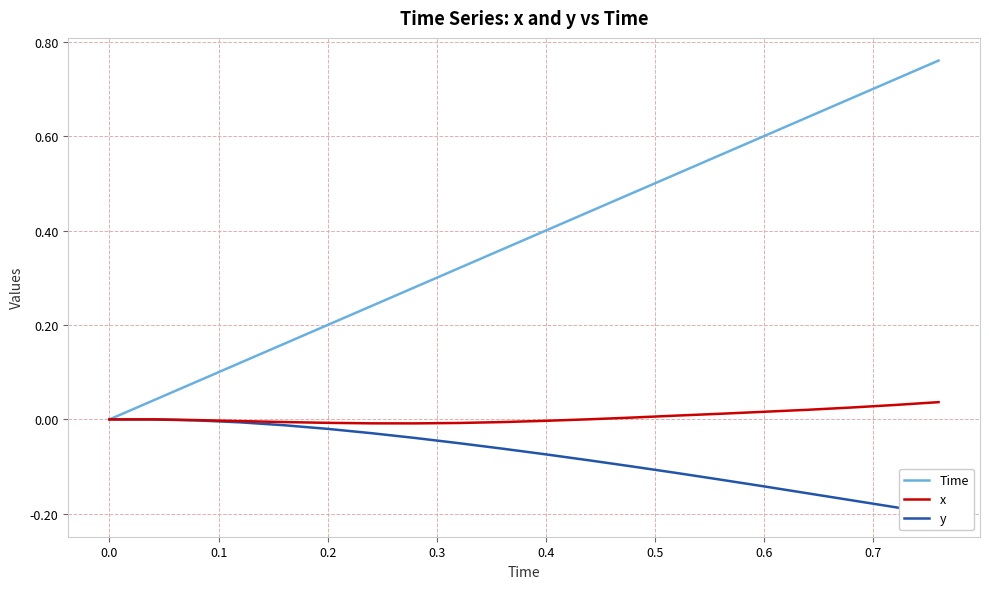

Reading left to right, list all the values displayed in this chart.

Time: 0.0	0.0	0.1	0.1	0.2	0.2	0.2	0.3	0.3	0.4	0.4	0.4	0.5	0.5	0.6	0.6	0.6	0.7	0.7	0.8
x: 0.0	0.0	-0.0	-0.0	-0.0	-0.0	-0.0	-0.0	-0.0	-0.0	-0.0	0.0	0.0	0.0	0.0	0.0	0.0	0.0	0.0	0.0
y: 0.0	0.0	-0.0	-0.0	-0.0	-0.0	-0.0	-0.0	-0.1	-0.1	-0.1	-0.1	-0.1	-0.1	-0.1	-0.1	-0.2	-0.2	-0.2	-0.2